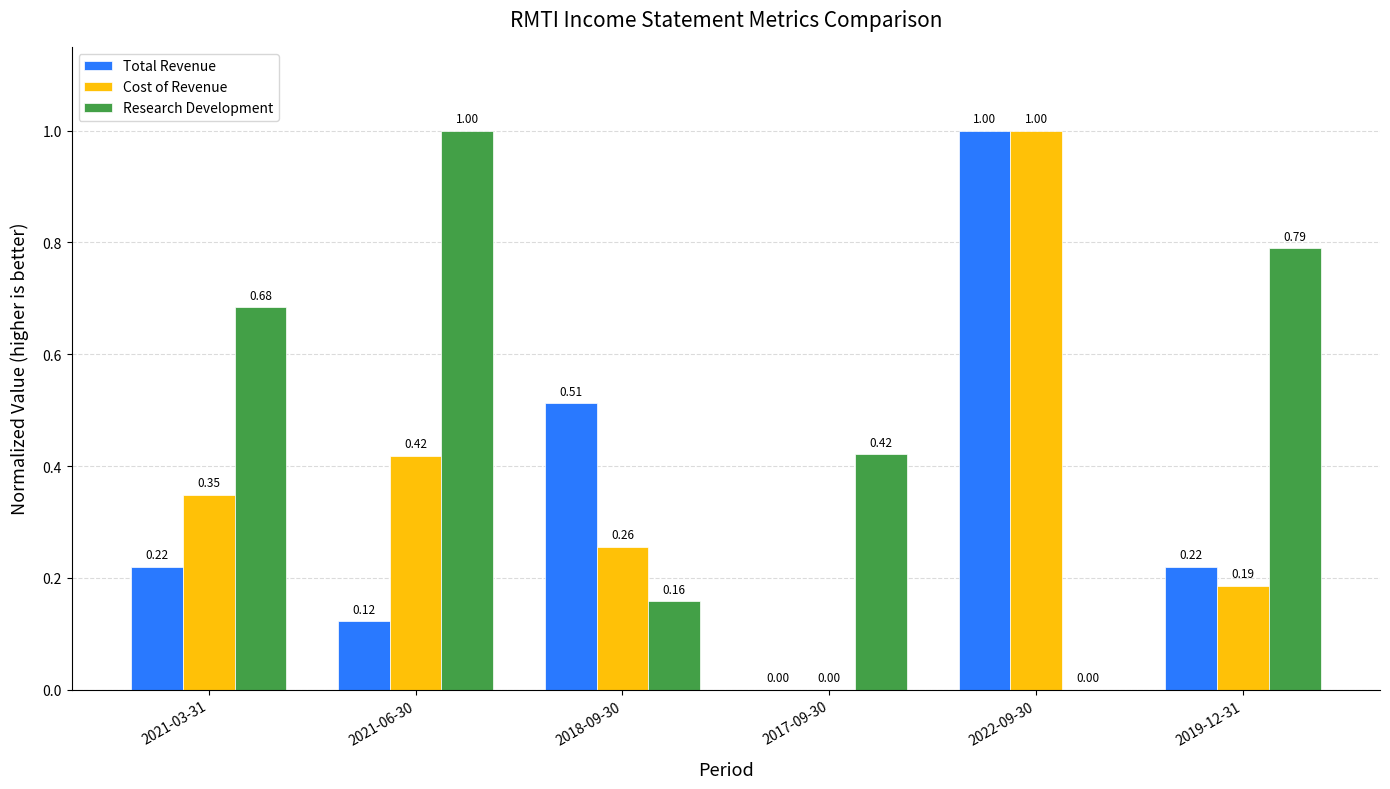

Which category has the highest value in the Total Revenue series?

2022-09-30